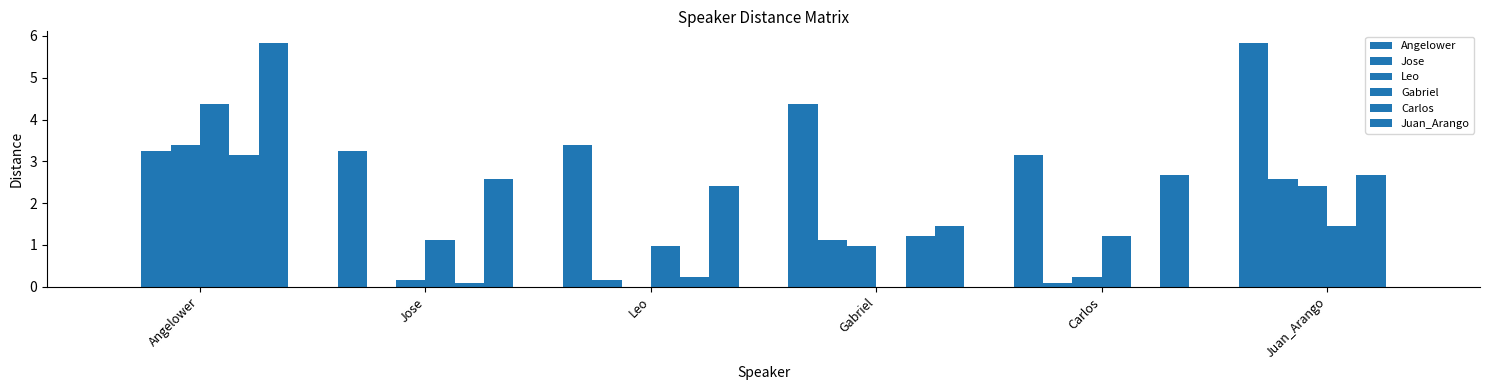

How many positive values does the Leo series have?

5